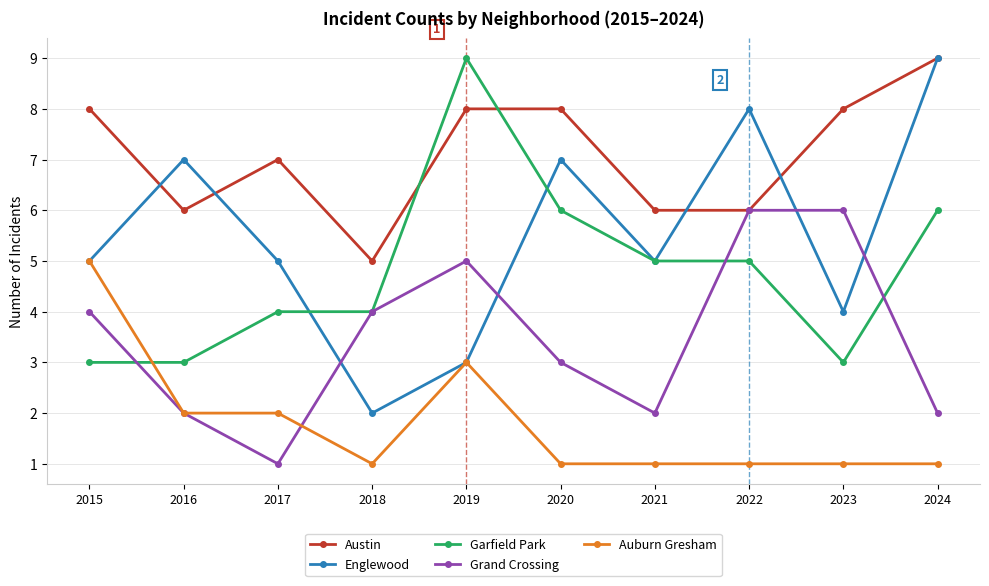

What is the lowest value of the Garfield Park series?

3